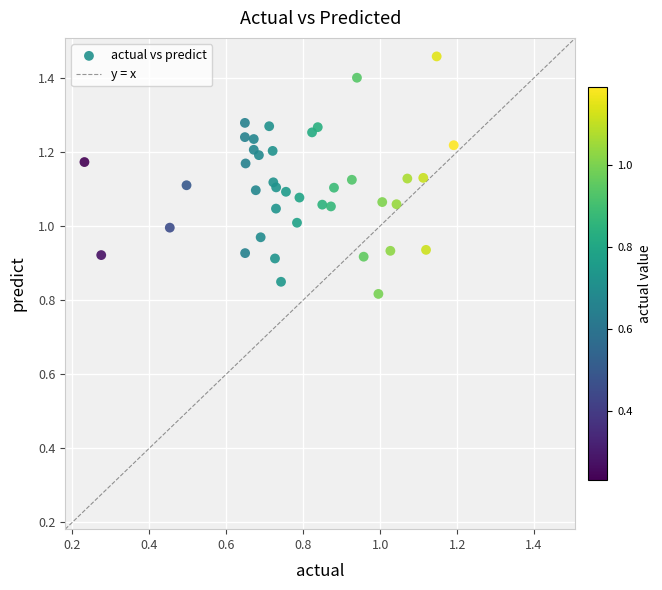

What is the range of Y values (max minus min)?

0.6